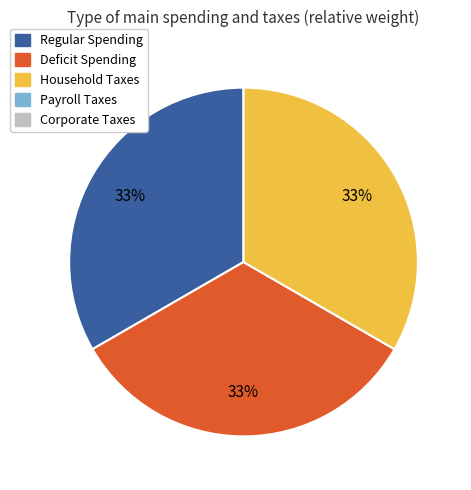

Is there a majority slice in this chart?

No